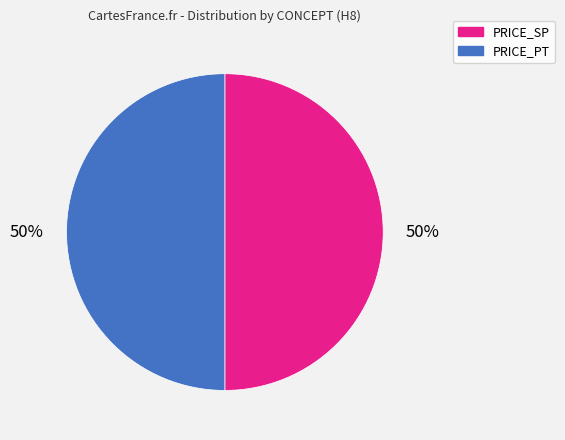

To the nearest percent, what is the average slice percentage?

50%